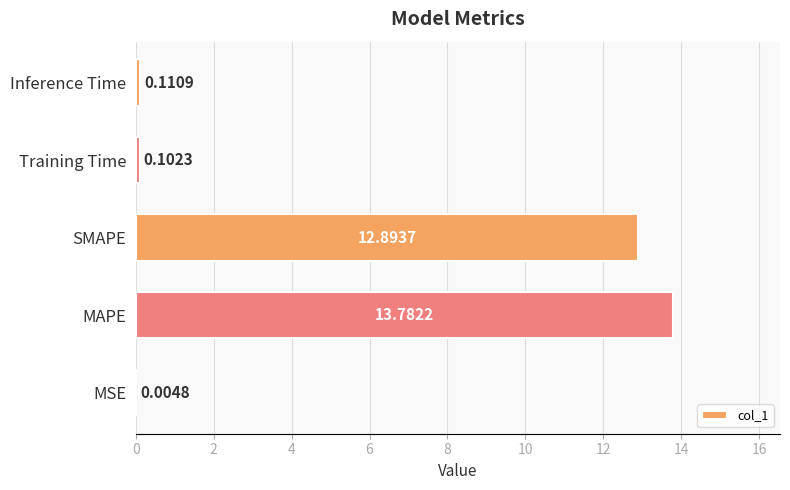

Which category has the highest value across all series?

MAPE